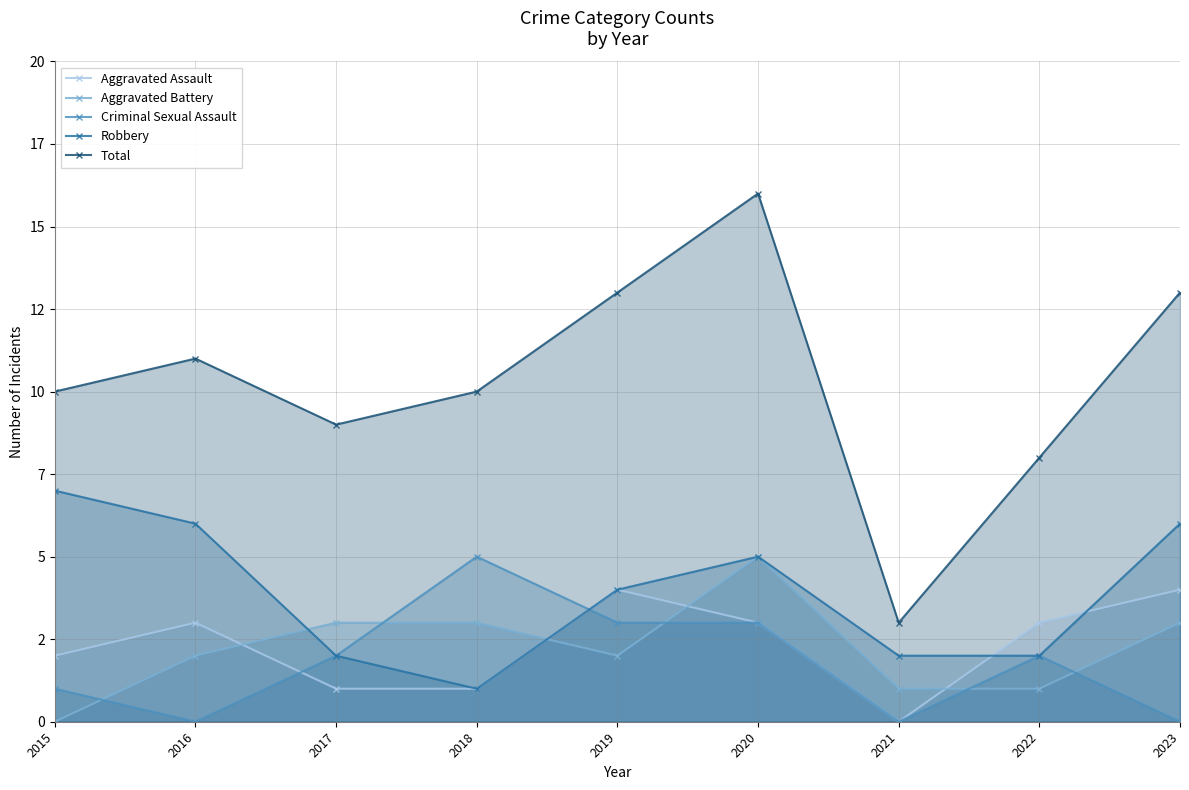

How many interior local peaks does the Criminal Sexual Assault series have?

2